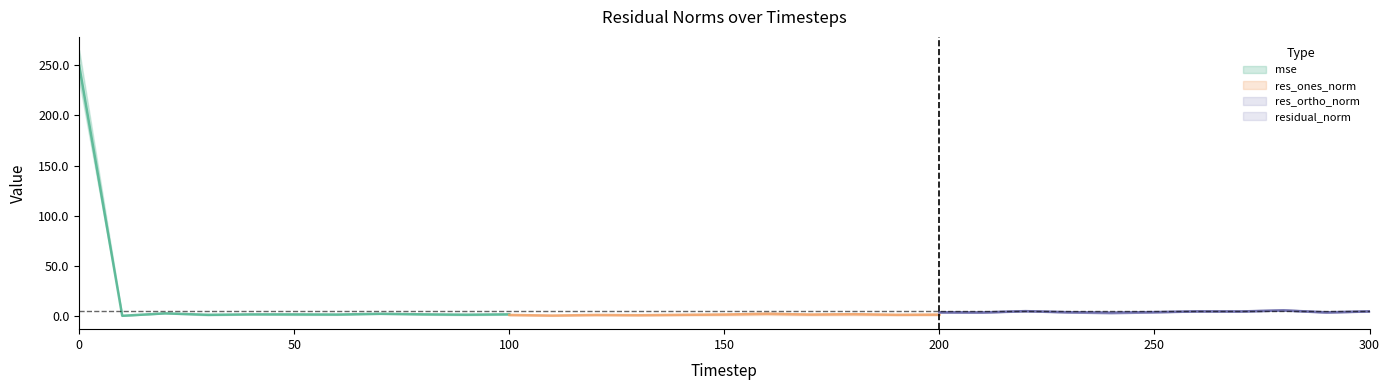

Is it true that residual_norm equals 2.1 at 180?

False